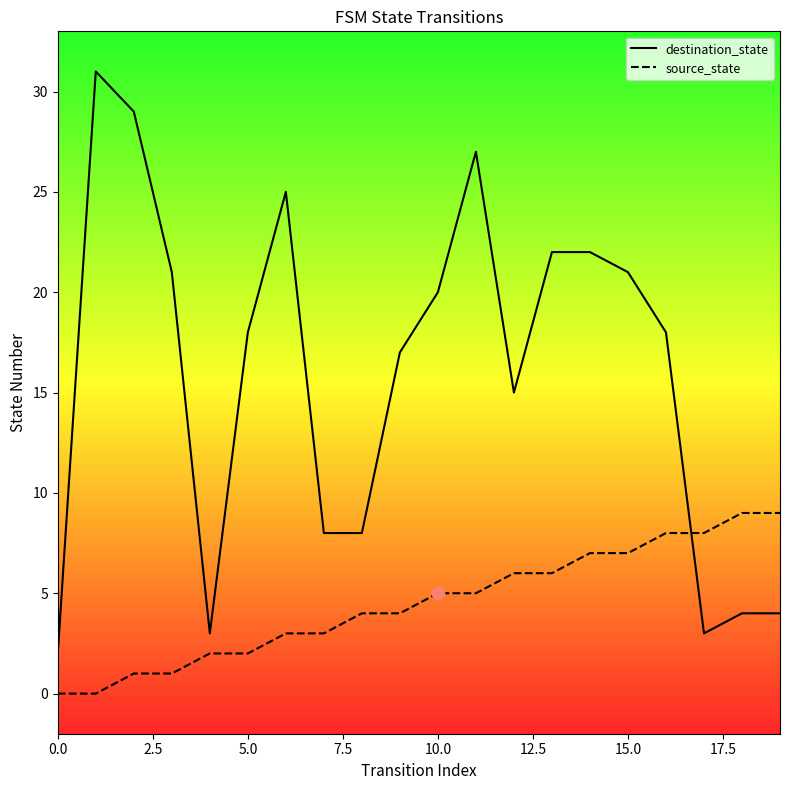

Is the value of source_state at 17.5 greater than the value of destination_state at 20.0?

No